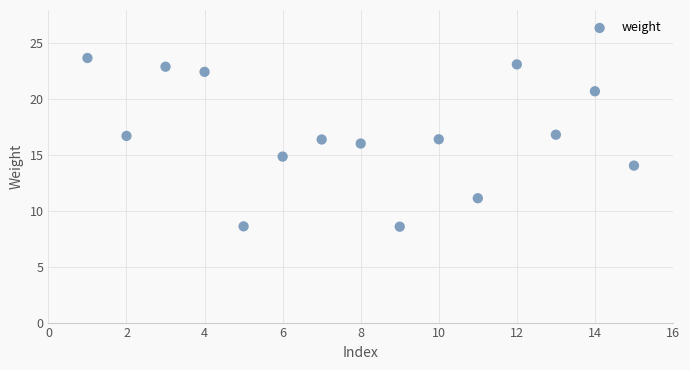

What is the range of X values (max minus min)?

14.0